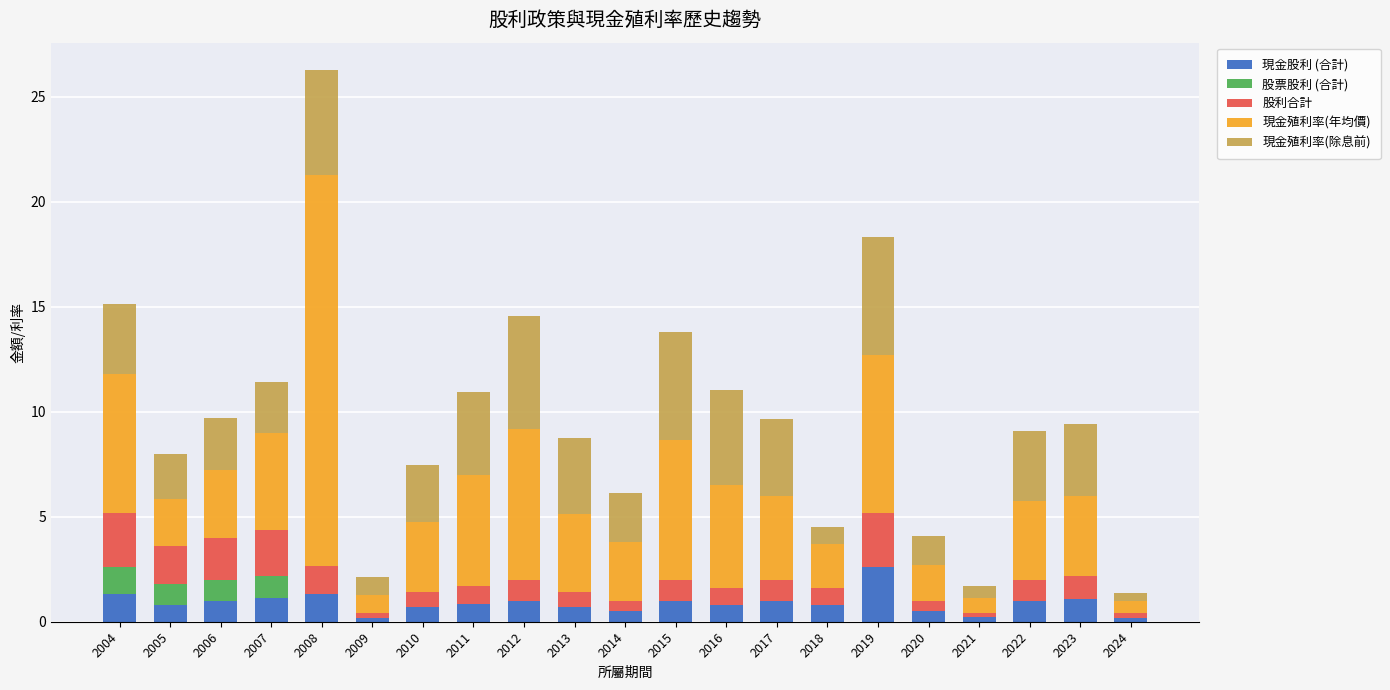

How many series are shown in this chart?

5